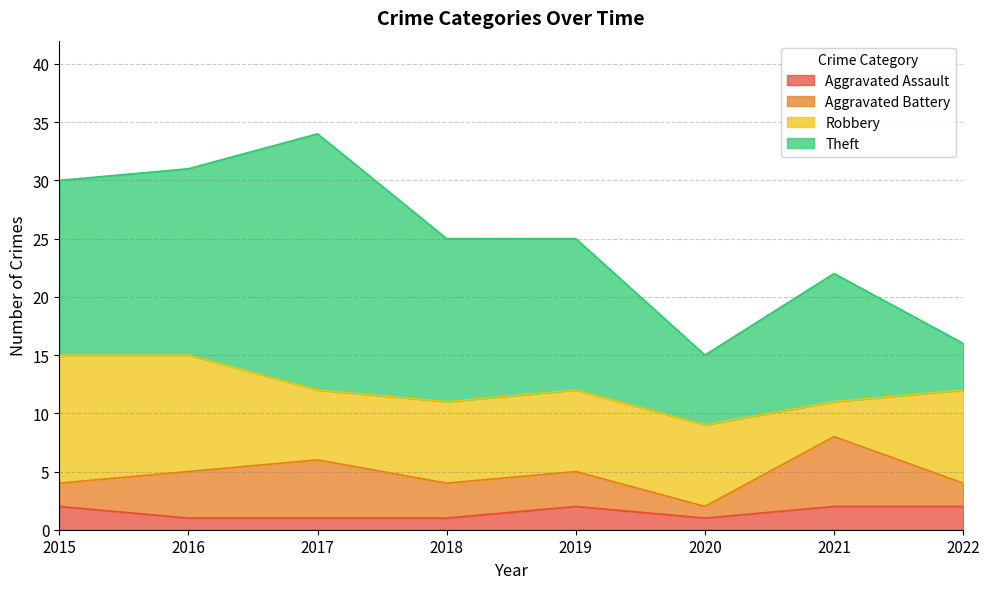

What is the lowest value of the Aggravated Assault series?

1